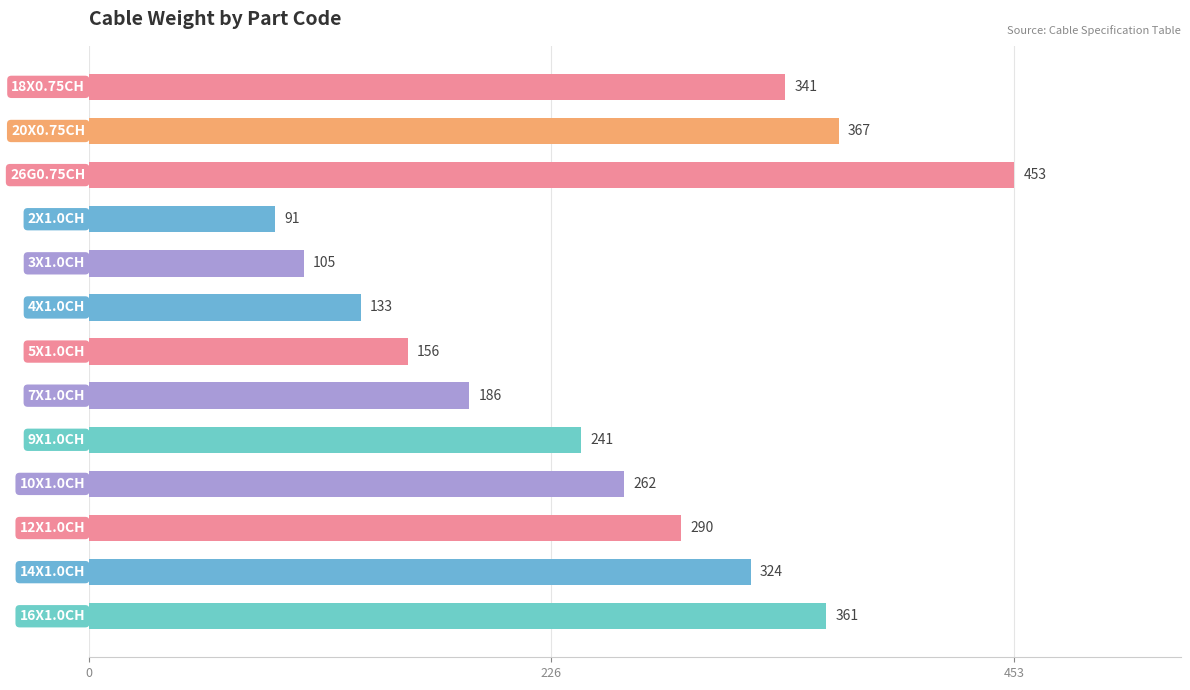

Reading top to bottom, extract all data points from this chart.

341	367	453	91	105	133	156	186	241	262	290	324	361